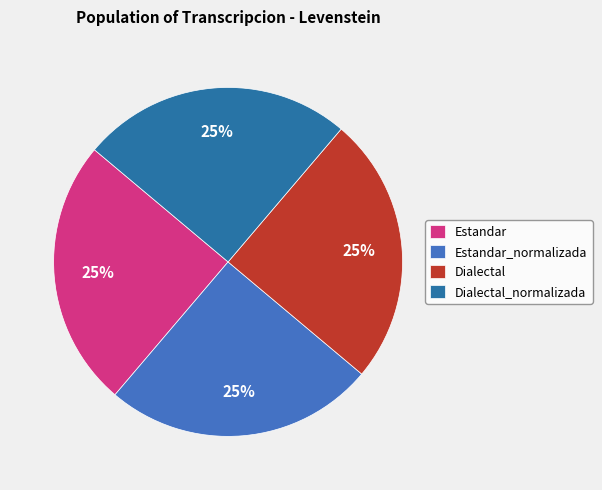

To the nearest percent, what portion does Dialectal_normalizada represent?

25%